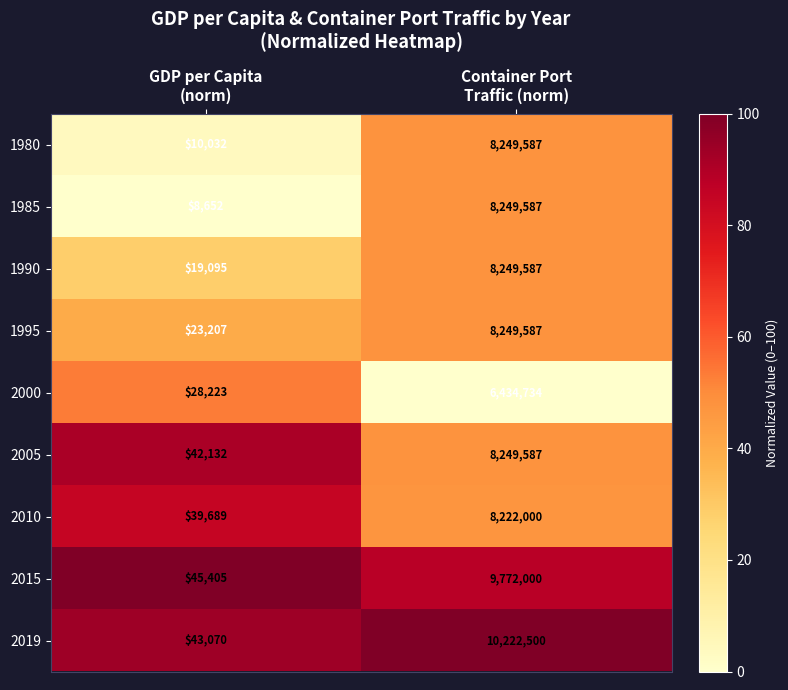

What is the lowest value of the 2019 series?

43070